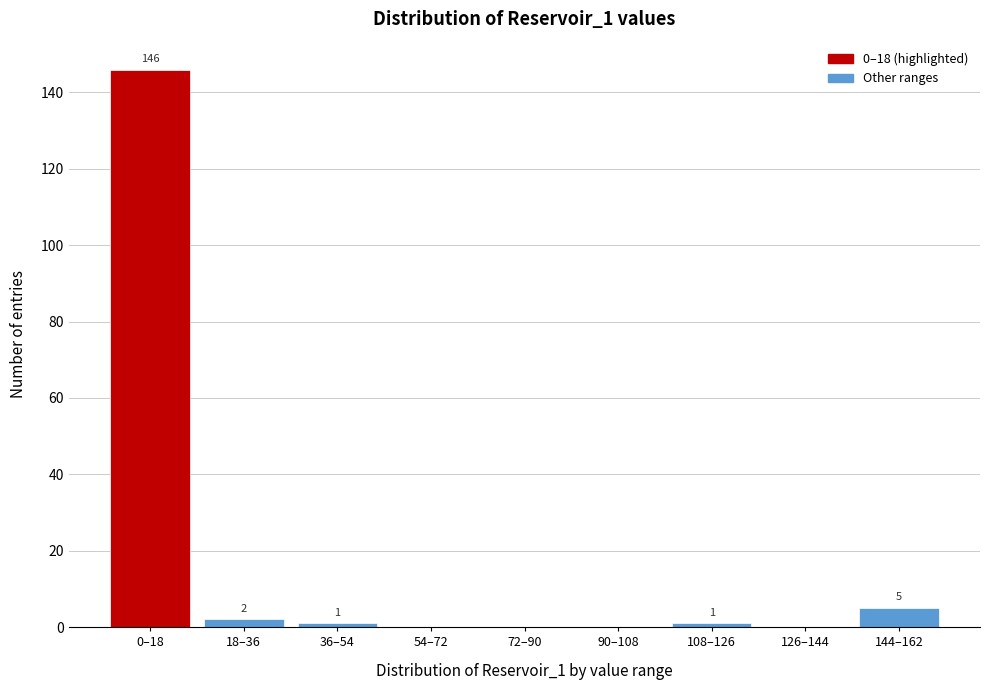

Reading left to right, transcribe all the data shown in this chart.

0–18=146	18–36=2	36–54=1	54–72=0	72–90=0	90–108=0	108–126=1	126–144=0	144–162=5